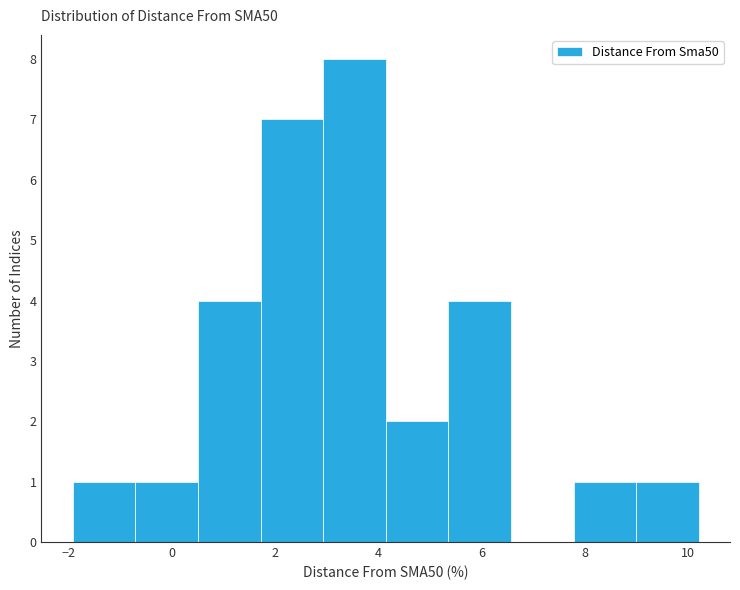

Reading left to right, list every bar in this chart as the range it spans on the x-axis followed by its height. Neither the bar edges nor the heights are printed on the chart, so give them approximately, as read against the axes.

-2.0 to -0.8: 1
-0.8 to 0.6: 1
0.6 to 1.8: 4
1.8 to 3.0: 7
3.0 to 4.2: 8
4.2 to 5.4: 2
5.4 to 6.6: 4
6.6 to 7.8: 0
7.8 to 9.0: 1
9.0 to 10.2: 1